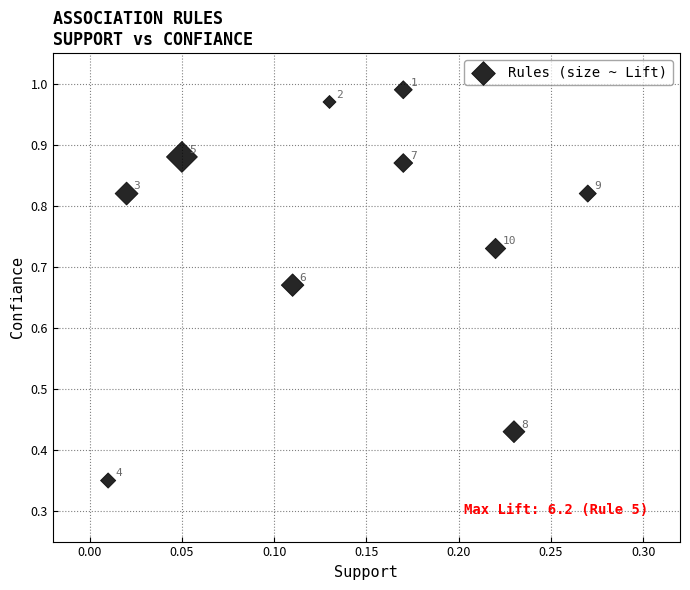

What is the range of Y values (max minus min)?

0.6